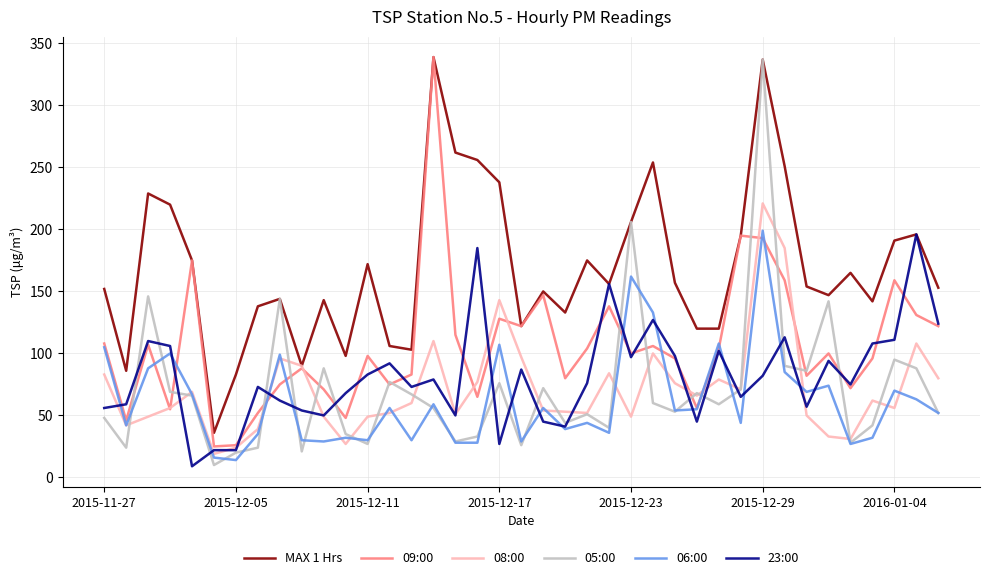

What is the minimum value shown in the chart?

9